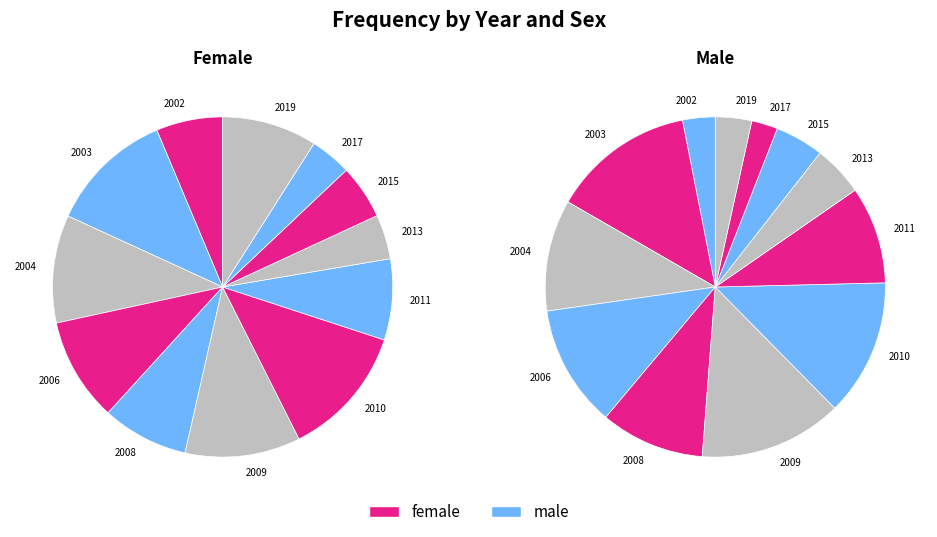

True or false: 2013 accounts for 1% of the total.

False